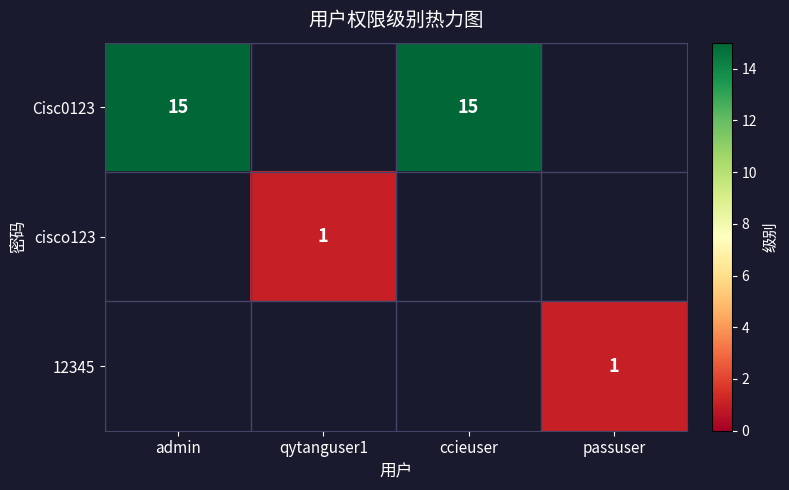

Is it true that Cisc0123 equals 15 at admin?

True